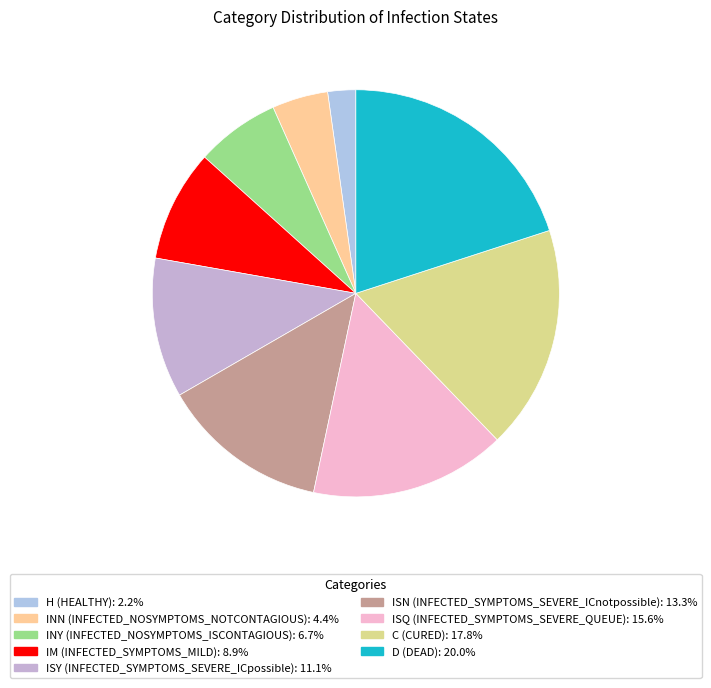

Count the number of slices in the pie.

9